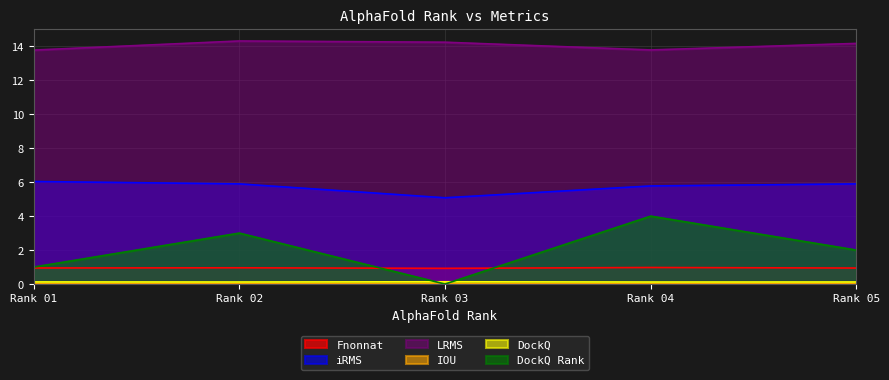

Does the chart have visible grid lines?

Yes